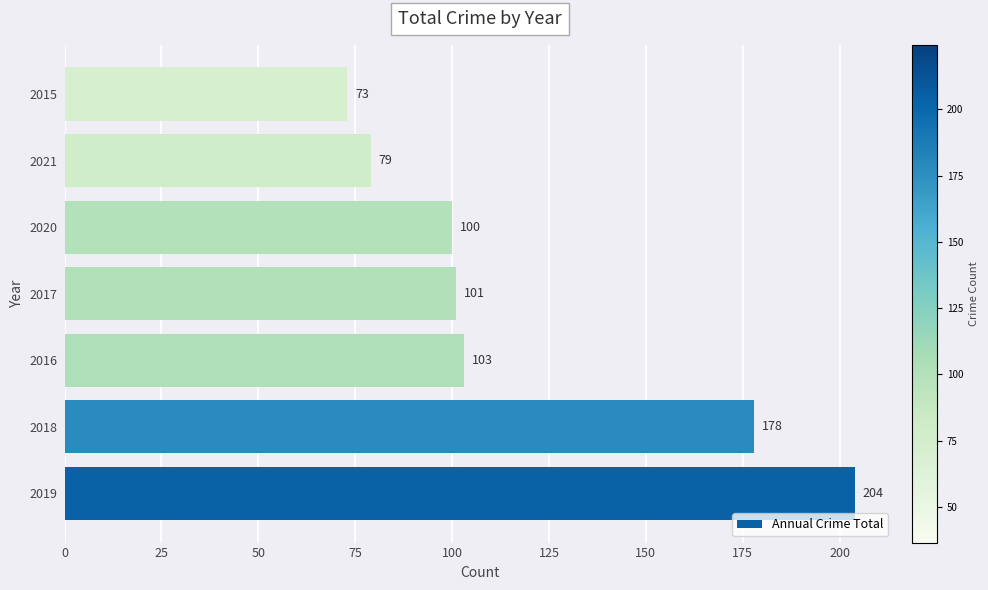

The value at 2017 is 101. True or false?

True